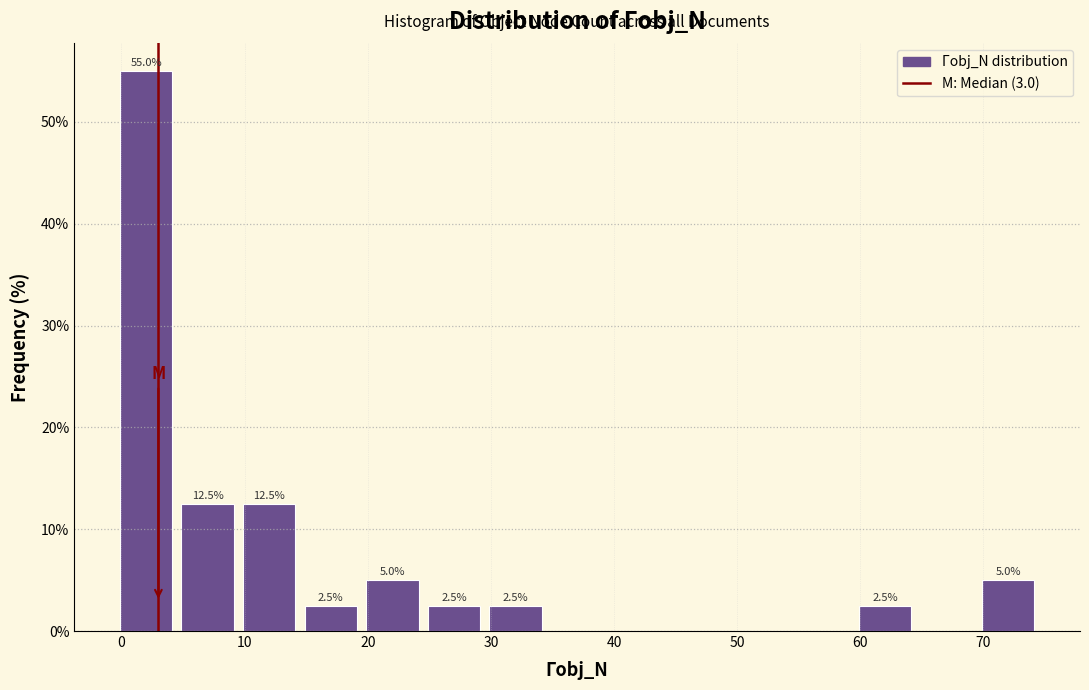

Which range on the x-axis has the tallest bar?

-0.5 to 4.5